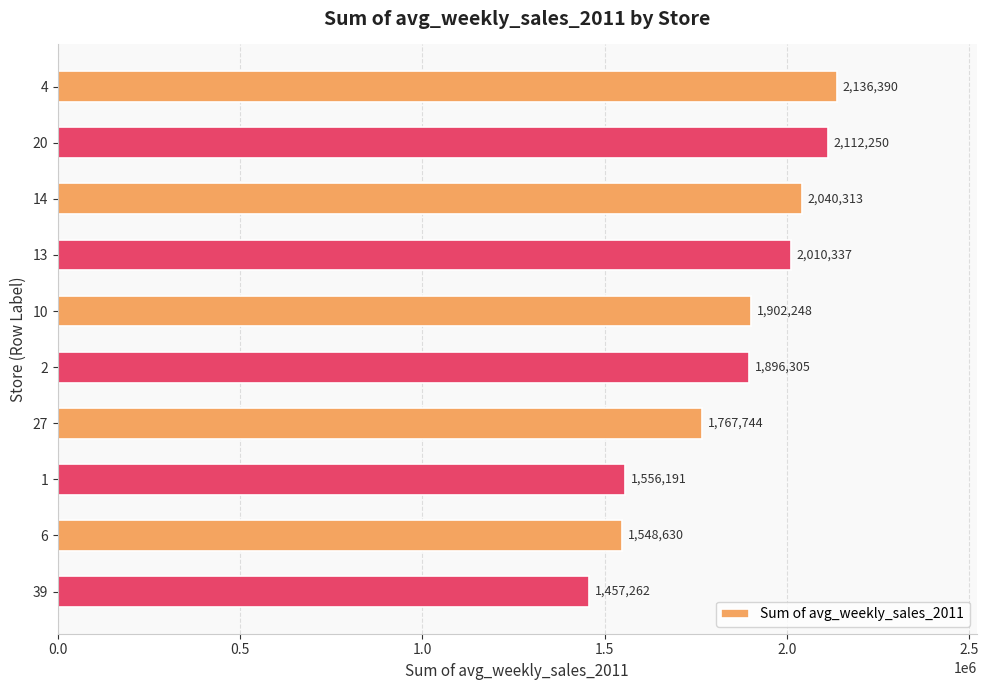

How many bars are there in total?

10